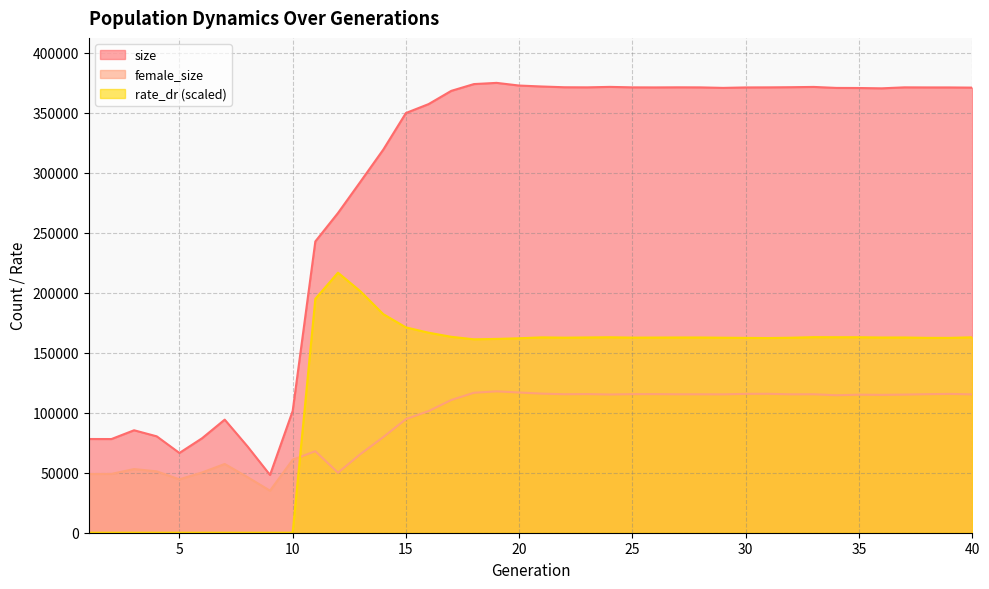

The value of size at 25 is 371141.0. True or false?

True